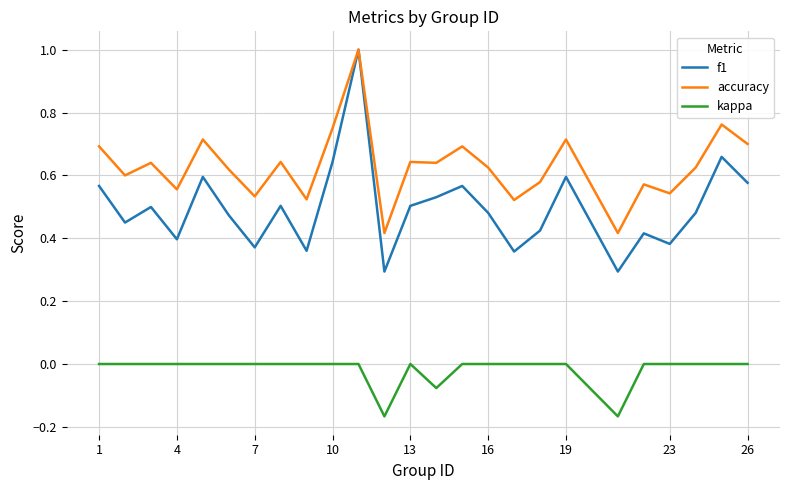

Which series has the widest spread of values?

f1